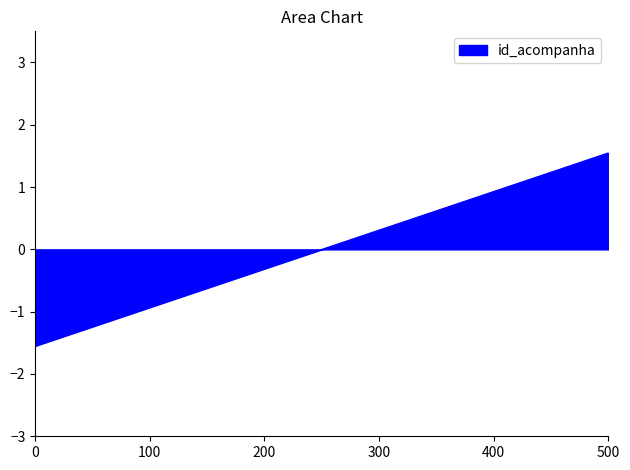

What is the smallest value displayed?

-1.5